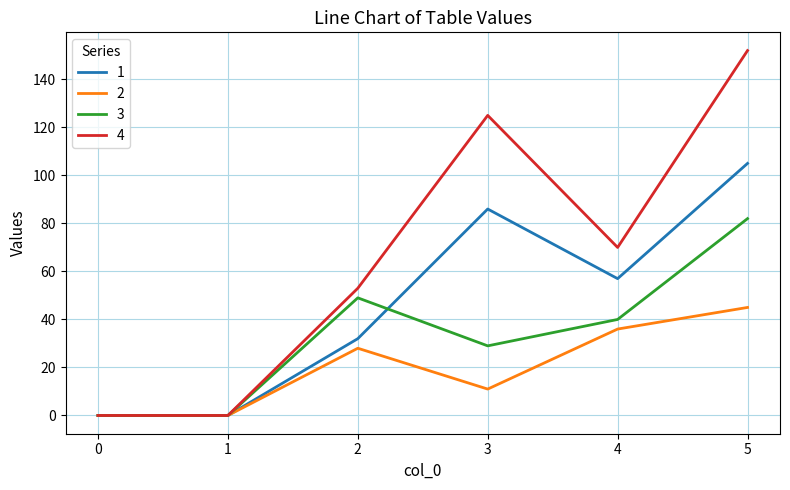

Read the 1 value at 4, to the nearest 10.

60